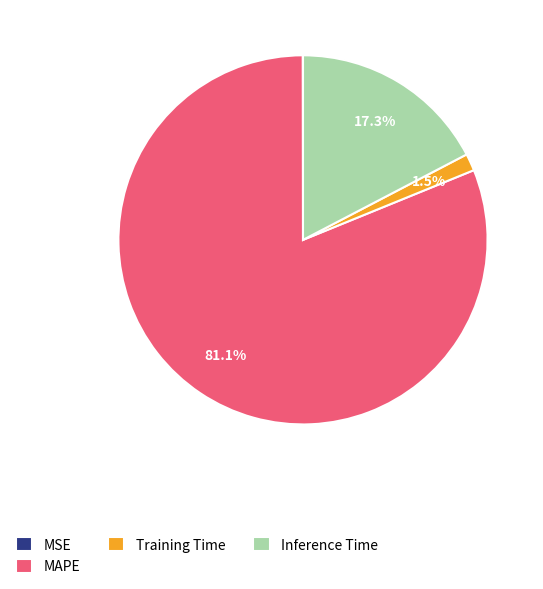

Does any single category account for the majority?

Yes